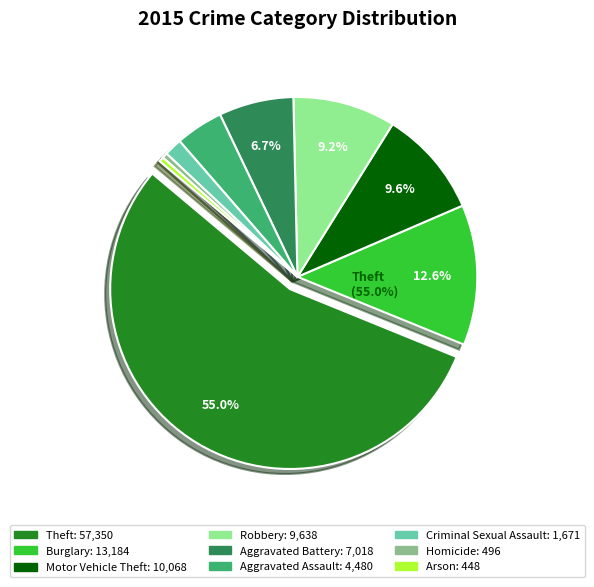

How many segments does this pie chart have?

9